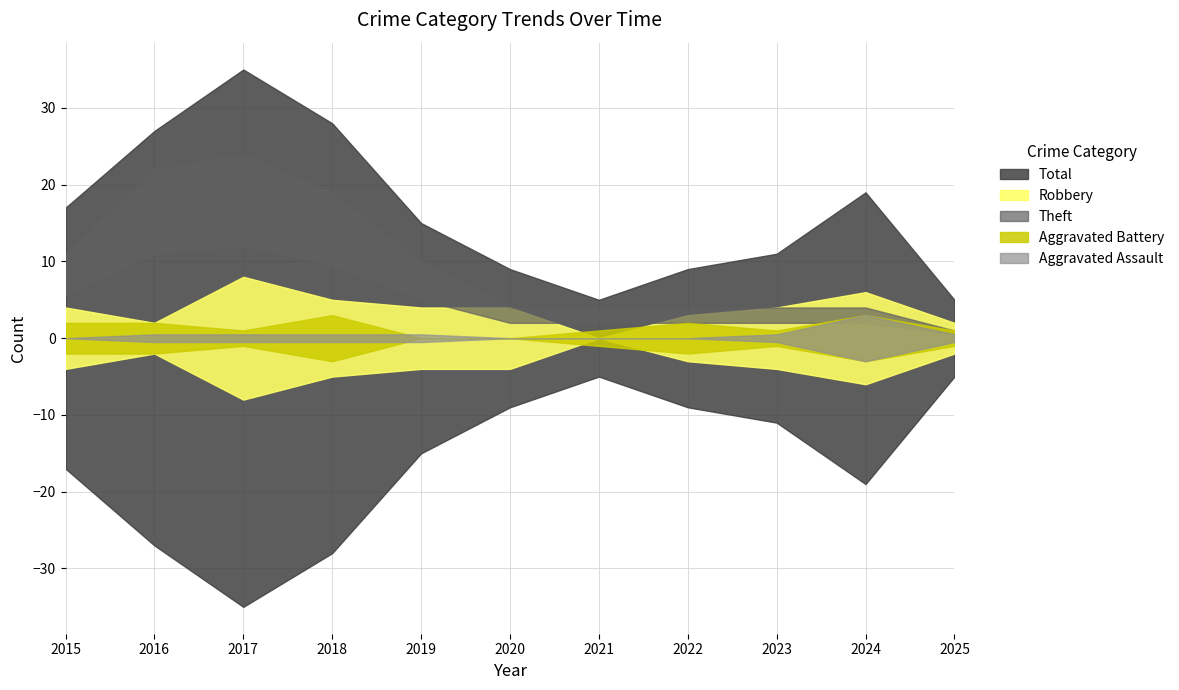

At 2015, list the series in order from smallest to largest.

Aggravated Assault, Aggravated Battery, Robbery, Theft, Total